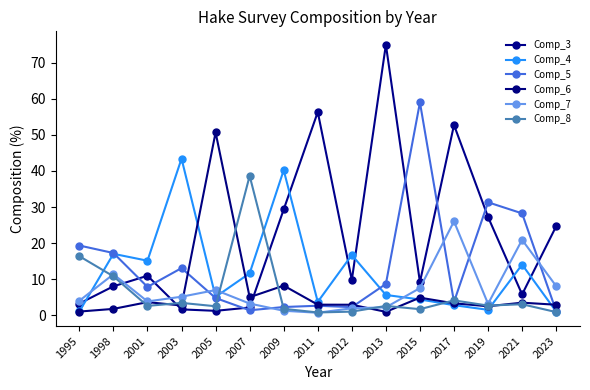

At which label does Comp_5 reach its peak?

2015